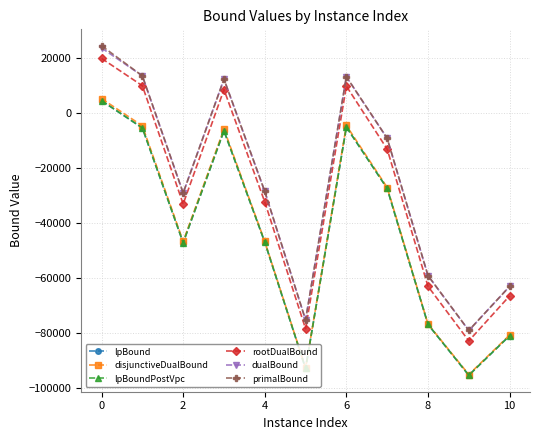

How many data points does each series have?

11